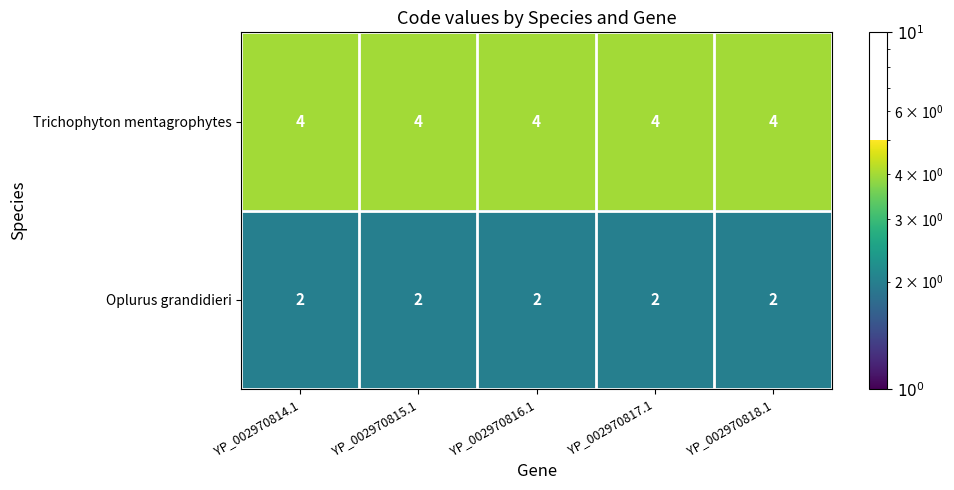

List the series in order of their peak value, highest first.

Trichophyton mentagrophytes, Oplurus grandidieri